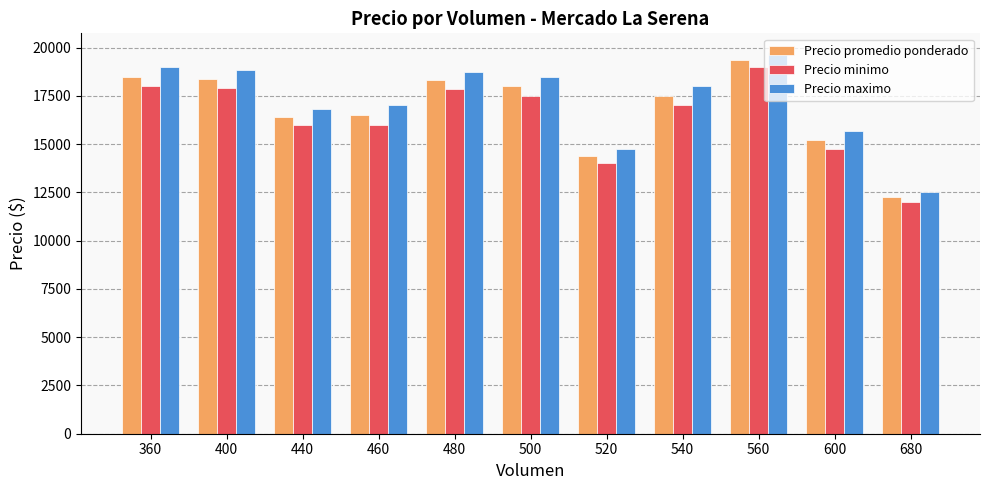

What is the spread (max minus min) of values at 400?

916